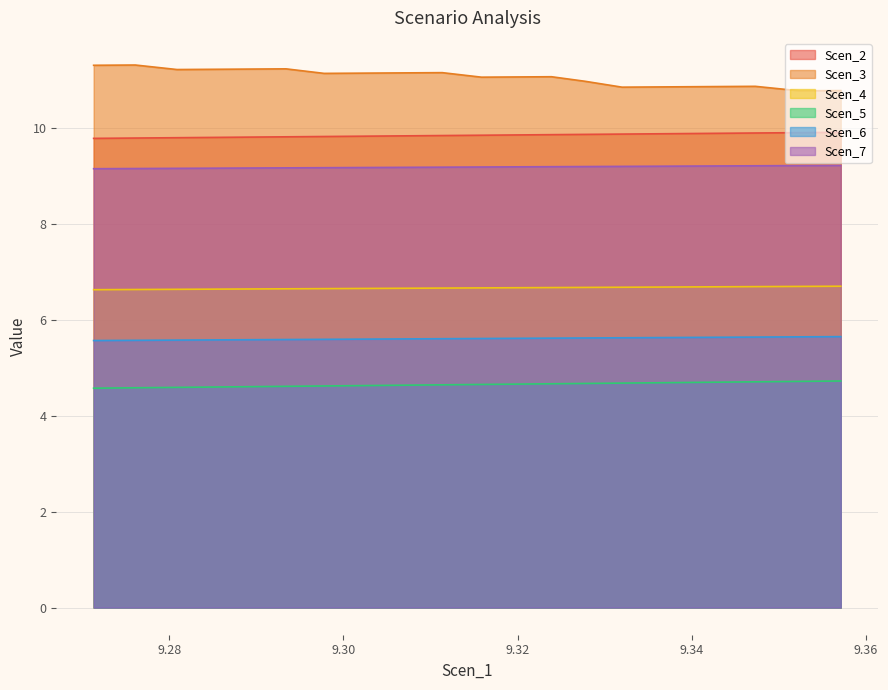

Reading left to right, extract all data points from this chart.

Scen_2: 9.271332877707382=9.8	9.276112397169257=9.8	9.280901369644914=9.8	9.285299611531194=9.8	9.289382432706452=9.8	9.293413576666802=9.8	9.297785034541056=9.8	9.302265203750723=9.8	9.306809339273807=9.8	9.3113503237063=9.8	9.315846563374782=9.9	9.31997412957204=9.9	9.323894671387828=9.9	9.327753452705213=9.9	9.331982482781127=9.9	9.336723559144193=9.9	9.342027098727876=9.9	9.347284948013979=9.9	9.35234491118452=9.9	9.357097646634369=9.9
Scen_3: 9.271332877707382=11.3	9.276112397169257=11.3	9.280901369644914=11.2	9.285299611531194=11.2	9.289382432706452=11.2	9.293413576666802=11.2	9.297785034541056=11.1	9.302265203750723=11.1	9.306809339273807=11.2	9.3113503237063=11.2	9.315846563374782=11.1	9.31997412957204=11.1	9.323894671387828=11.1	9.327753452705213=11.0	9.331982482781127=10.9	9.336723559144193=10.9	9.342027098727876=10.9	9.347284948013979=10.9	9.35234491118452=10.8	9.357097646634369=10.8
Scen_4: 9.271332877707382=6.6	9.276112397169257=6.6	9.280901369644914=6.6	9.285299611531194=6.6	9.289382432706452=6.6	9.293413576666802=6.6	9.297785034541056=6.7	9.302265203750723=6.7	9.306809339273807=6.7	9.3113503237063=6.7	9.315846563374782=6.7	9.31997412957204=6.7	9.323894671387828=6.7	9.327753452705213=6.7	9.331982482781127=6.7	9.336723559144193=6.7	9.342027098727876=6.7	9.347284948013979=6.7	9.35234491118452=6.7	9.357097646634369=6.7
Scen_5: 9.271332877707382=4.6	9.276112397169257=4.6	9.280901369644914=4.6	9.285299611531194=4.6	9.289382432706452=4.6	9.293413576666802=4.6	9.297785034541056=4.6	9.302265203750723=4.6	9.306809339273807=4.6	9.3113503237063=4.6	9.315846563374782=4.7	9.31997412957204=4.7	9.323894671387828=4.7	9.327753452705213=4.7	9.331982482781127=4.7	9.336723559144193=4.7	9.342027098727876=4.7	9.347284948013979=4.7	9.35234491118452=4.7	9.357097646634369=4.7
Scen_6: 9.271332877707382=5.6	9.276112397169257=5.6	9.280901369644914=5.6	9.285299611531194=5.6	9.289382432706452=5.6	9.293413576666802=5.6	9.297785034541056=5.6	9.302265203750723=5.6	9.306809339273807=5.6	9.3113503237063=5.6	9.315846563374782=5.6	9.31997412957204=5.6	9.323894671387828=5.6	9.327753452705213=5.6	9.331982482781127=5.6	9.336723559144193=5.6	9.342027098727876=5.6	9.347284948013979=5.6	9.35234491118452=5.6	9.357097646634369=5.7
Scen_7: 9.271332877707382=9.2	9.276112397169257=9.2	9.280901369644914=9.2	9.285299611531194=9.2	9.289382432706452=9.2	9.293413576666802=9.2	9.297785034541056=9.2	9.302265203750723=9.2	9.306809339273807=9.2	9.3113503237063=9.2	9.315846563374782=9.2	9.31997412957204=9.2	9.323894671387828=9.2	9.327753452705213=9.2	9.331982482781127=9.2	9.336723559144193=9.2	9.342027098727876=9.2	9.347284948013979=9.2	9.35234491118452=9.2	9.357097646634369=9.2